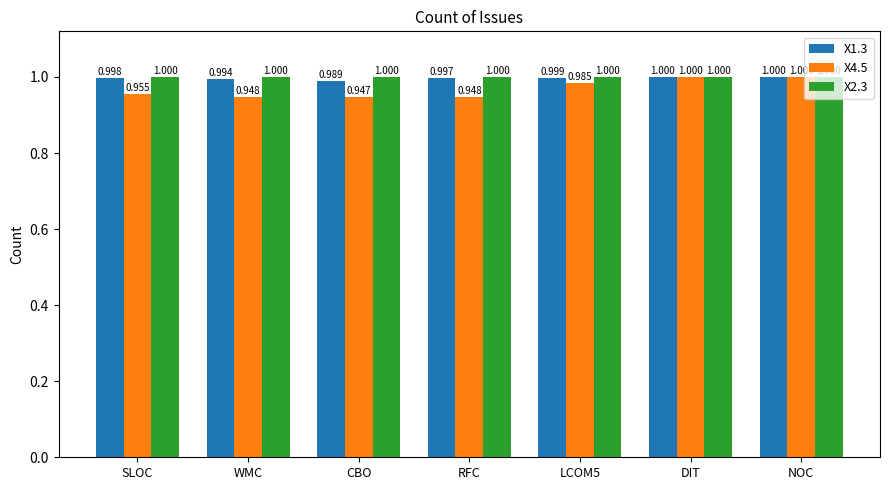

At which label is X4.5 closest to 0?

CBO